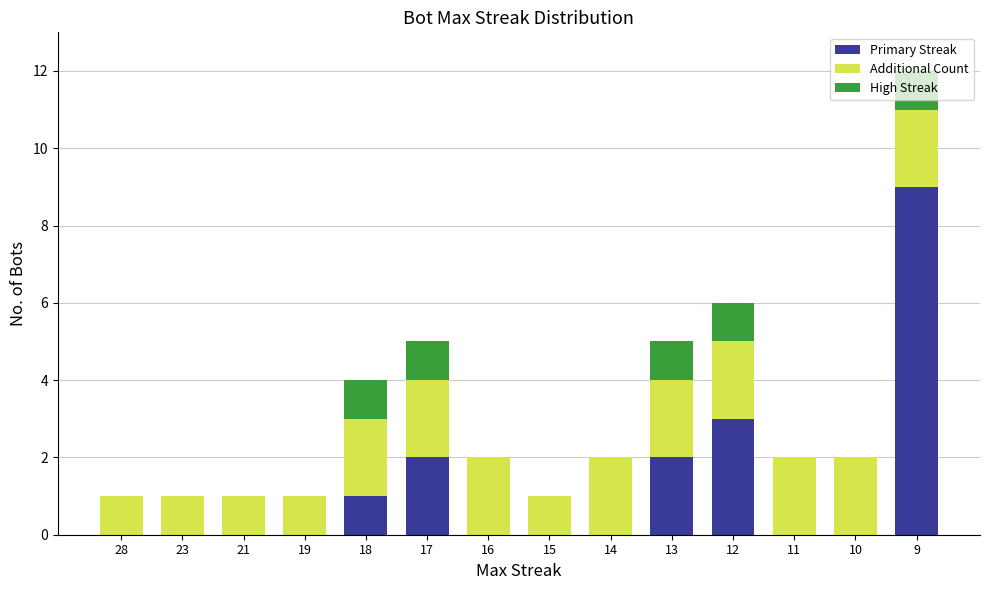

What is the maximum value for Primary Streak?

9